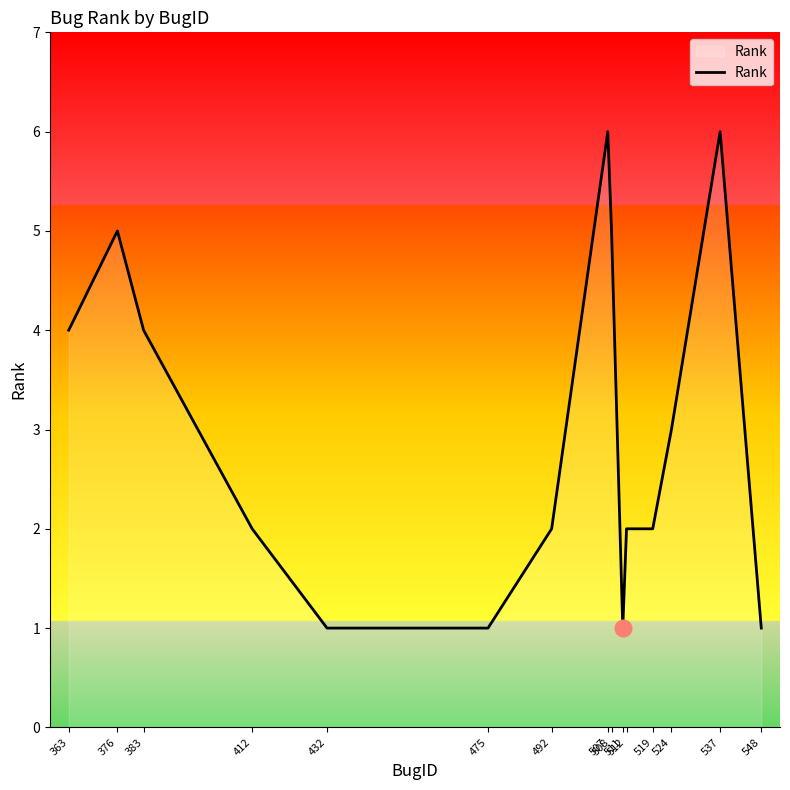

Which has a higher value, 512 or 475?

512